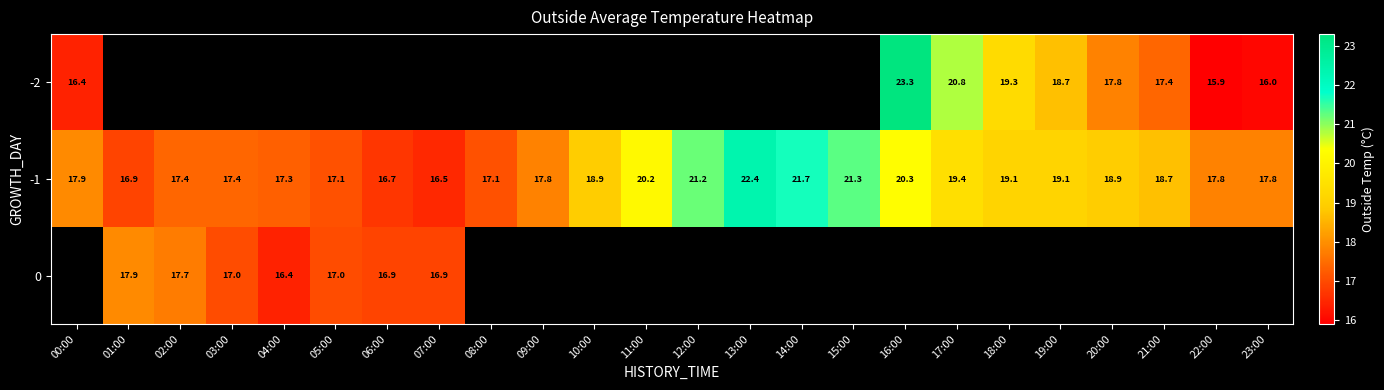

What is the sum of all -1 values?

448.9